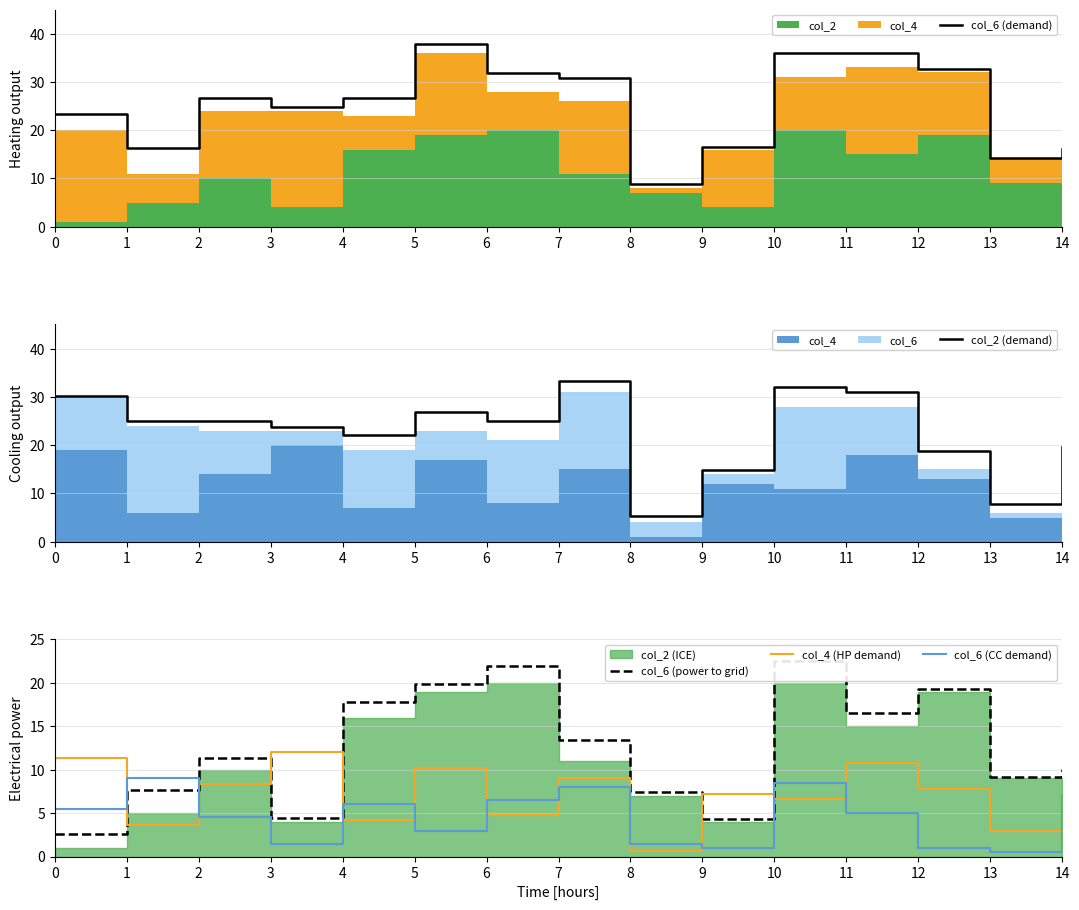

True or false: col_4 (HP demand) has a value of 11.8 at 9.

False